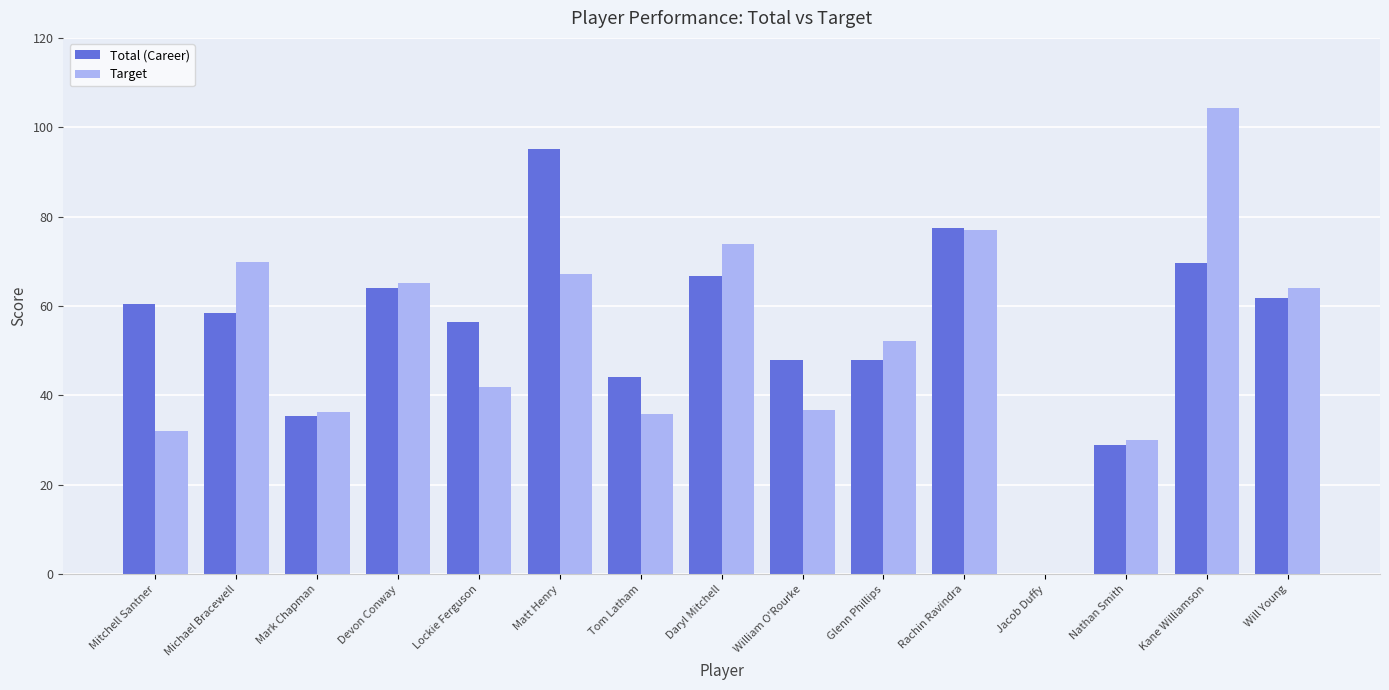

True or false: Target has a value of 41.9 at Lockie Ferguson.

True